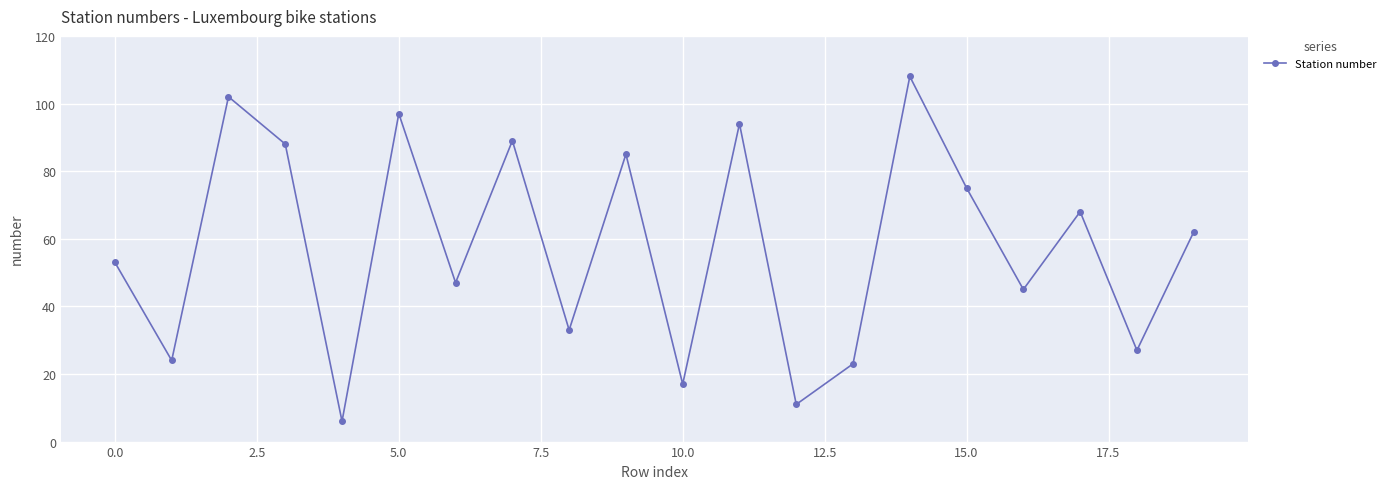

How many points are higher than both their immediate neighbors (excluding endpoints)?

7